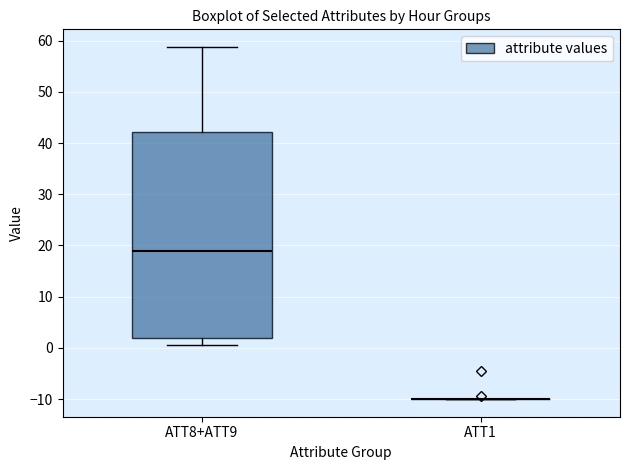

Reading left to right, read every box against the y-axis: the position of its median line, the range the box covers, and the ends of its whiskers. The values are not printed on the chart, so give them approximately, as read against the axis.

ATT8+ATT9: median 19, box 2 to 42, whiskers 0 to 59
ATT1: box collapsed to a line at -10, whiskers -10 to -10